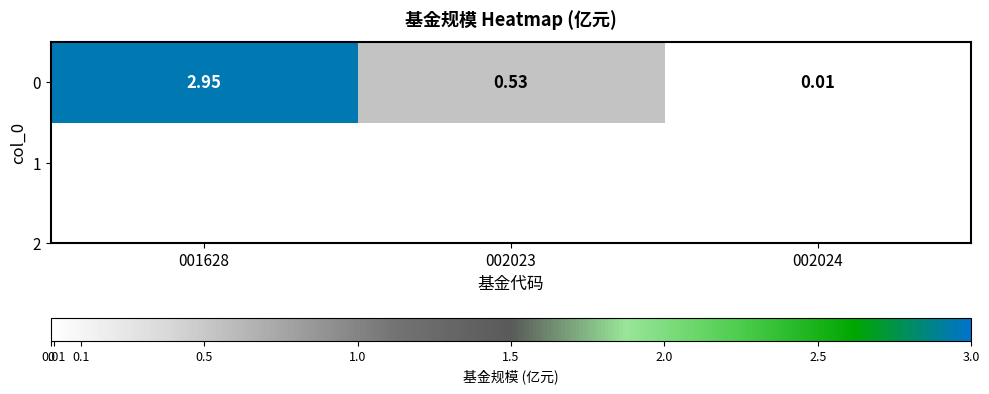

List the labels in order of value, largest first.

001628, 002023, 002024